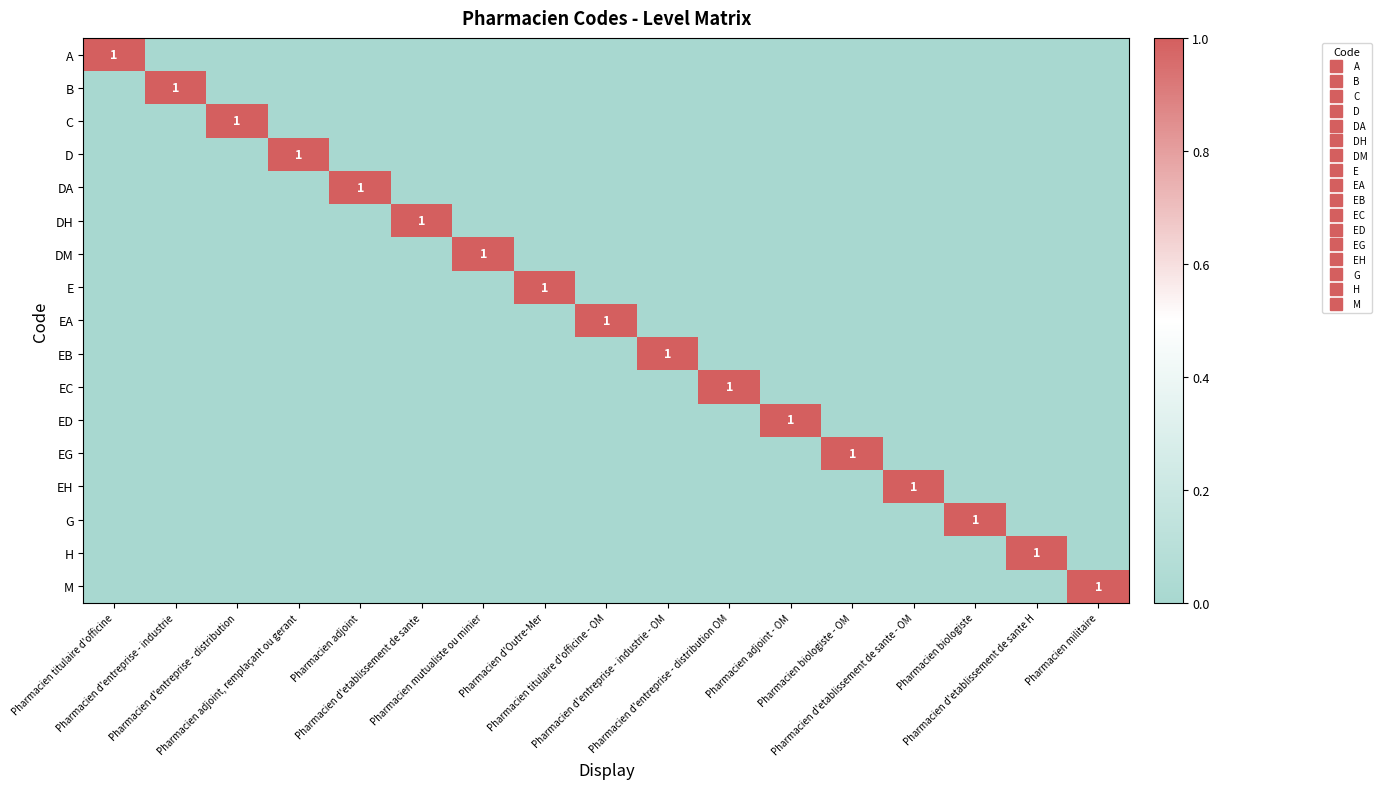

What is the sum of all EA values?

1